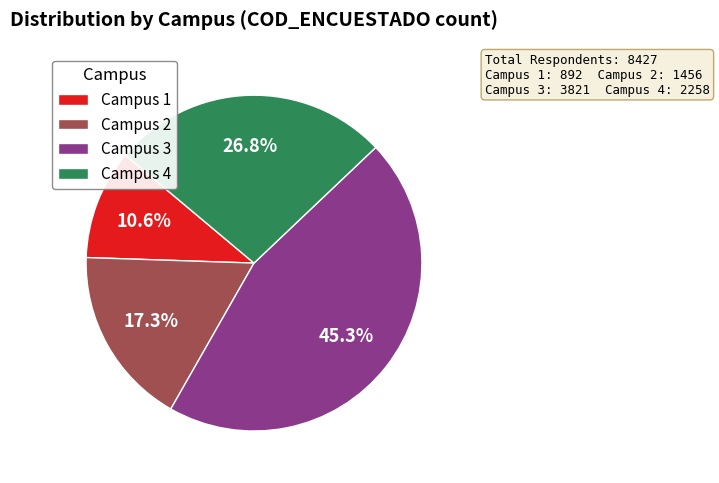

Which category has the biggest portion of the pie?

Campus 3